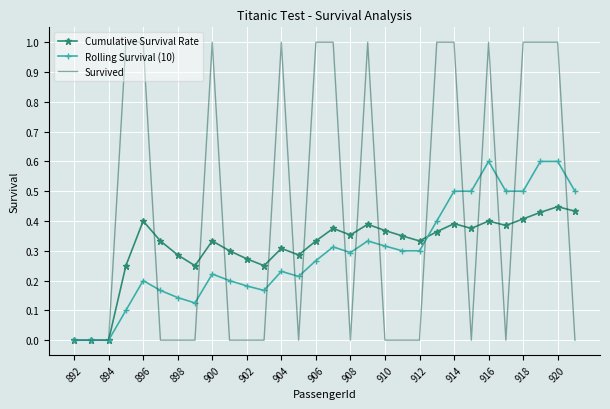

What is the maximum value for Survived?

1.0